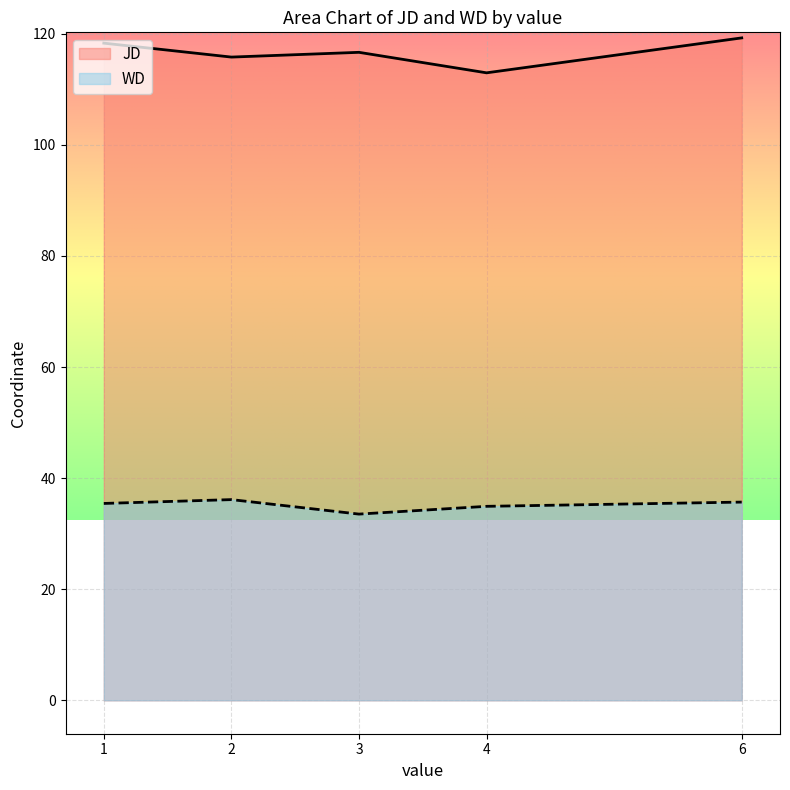

Between 1 and 4, which series saw the biggest shift?

JD